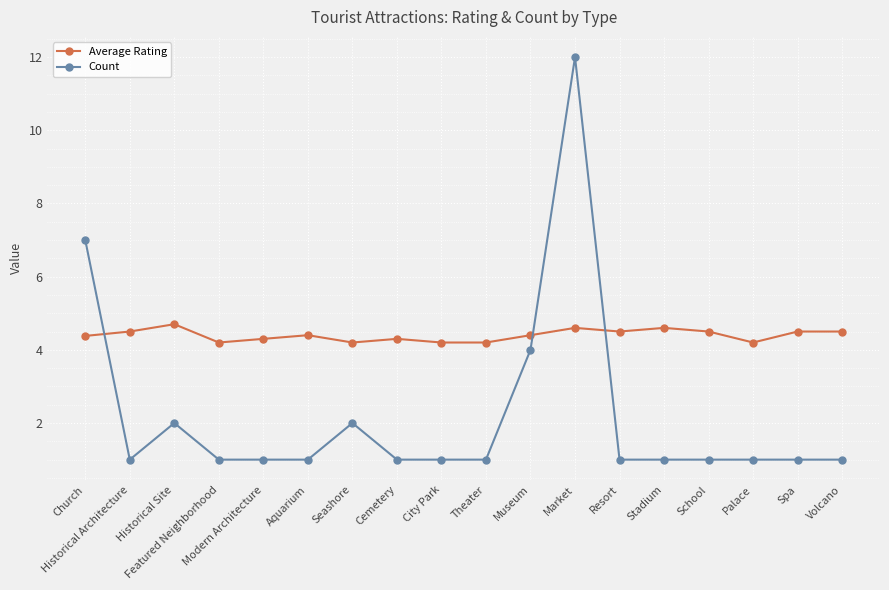

Is the value of Average Rating at Theater greater than the value of Count at Church?

No